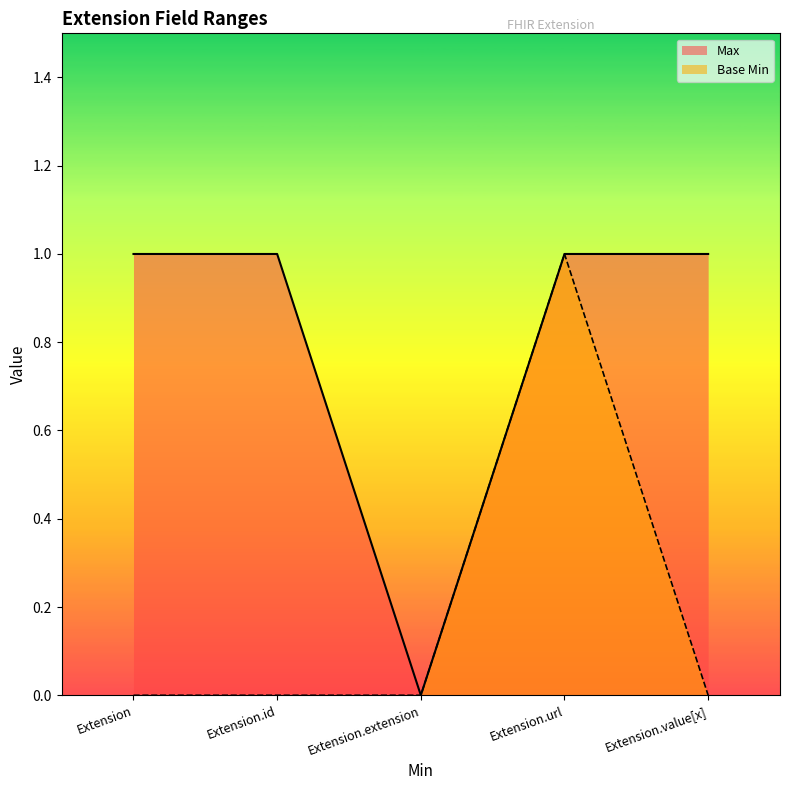

At how many categories does at least one series exceed 0?

4